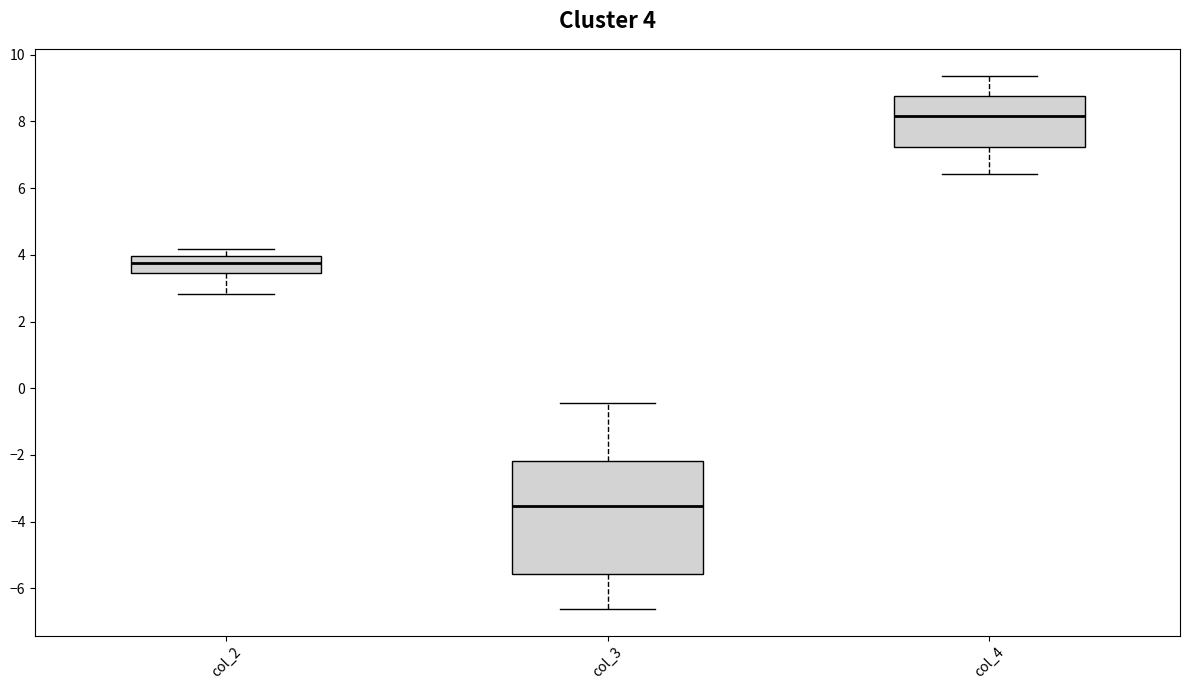

Which box's median line is the lowest?

col_3